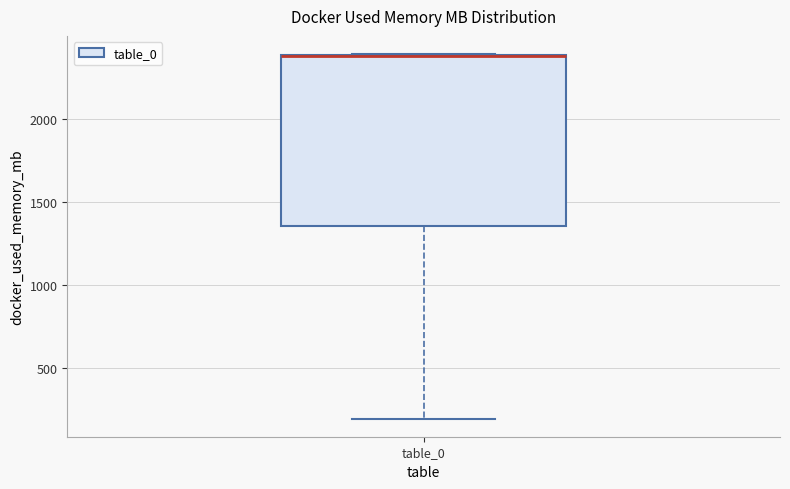

Read this box plot against the y-axis: the position of the median line, the range covered by the box, and the ends of both whiskers. The values are not printed on the chart, so give them approximately, as read against the axis.

median 2350 (drawn on the box's upper edge), box 1350 to 2400, whiskers 200 to 2400